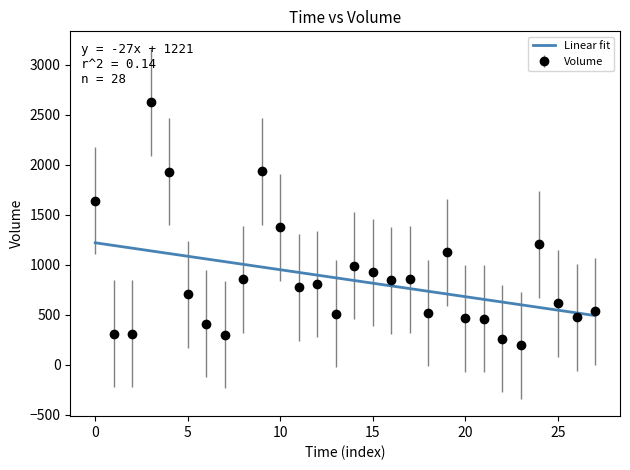

What is the difference between the maximum and minimum values in the Volume series?

2431.0